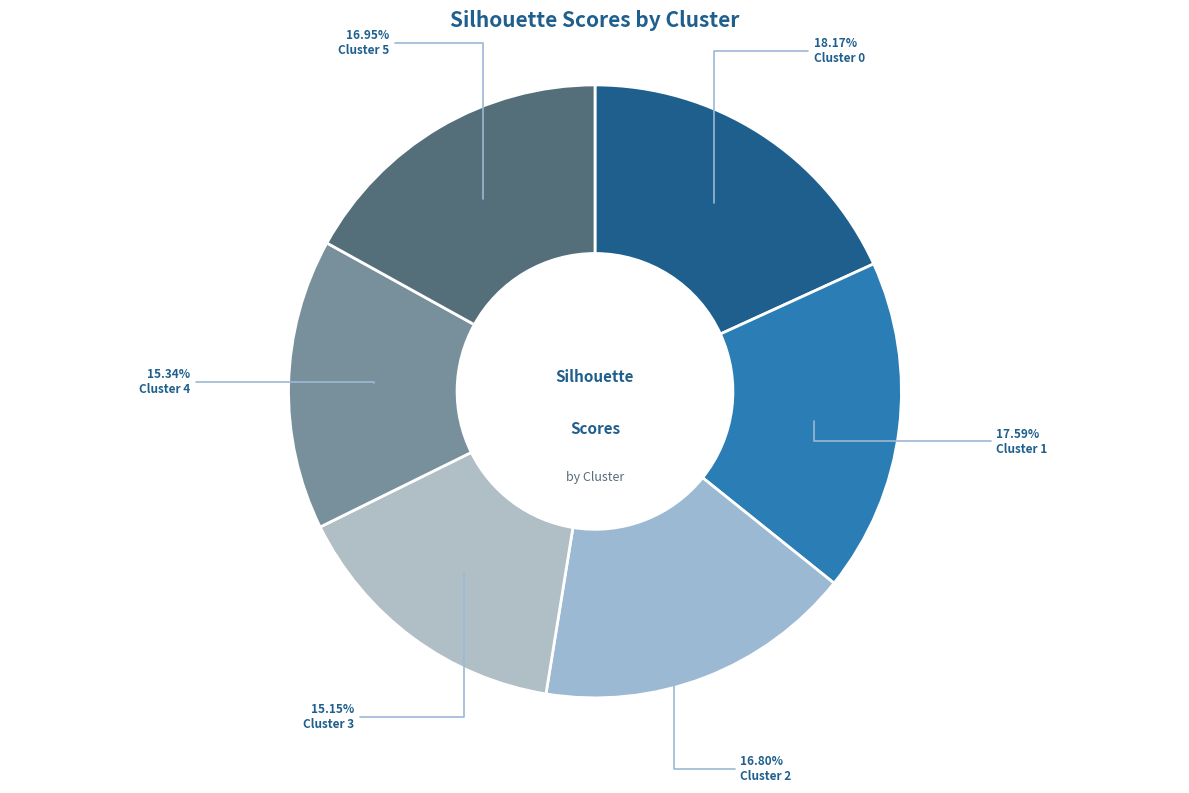

Rank the categories by value from highest to lowest.

Cluster 0, Cluster 1, Cluster 5, Cluster 2, Cluster 4, Cluster 3